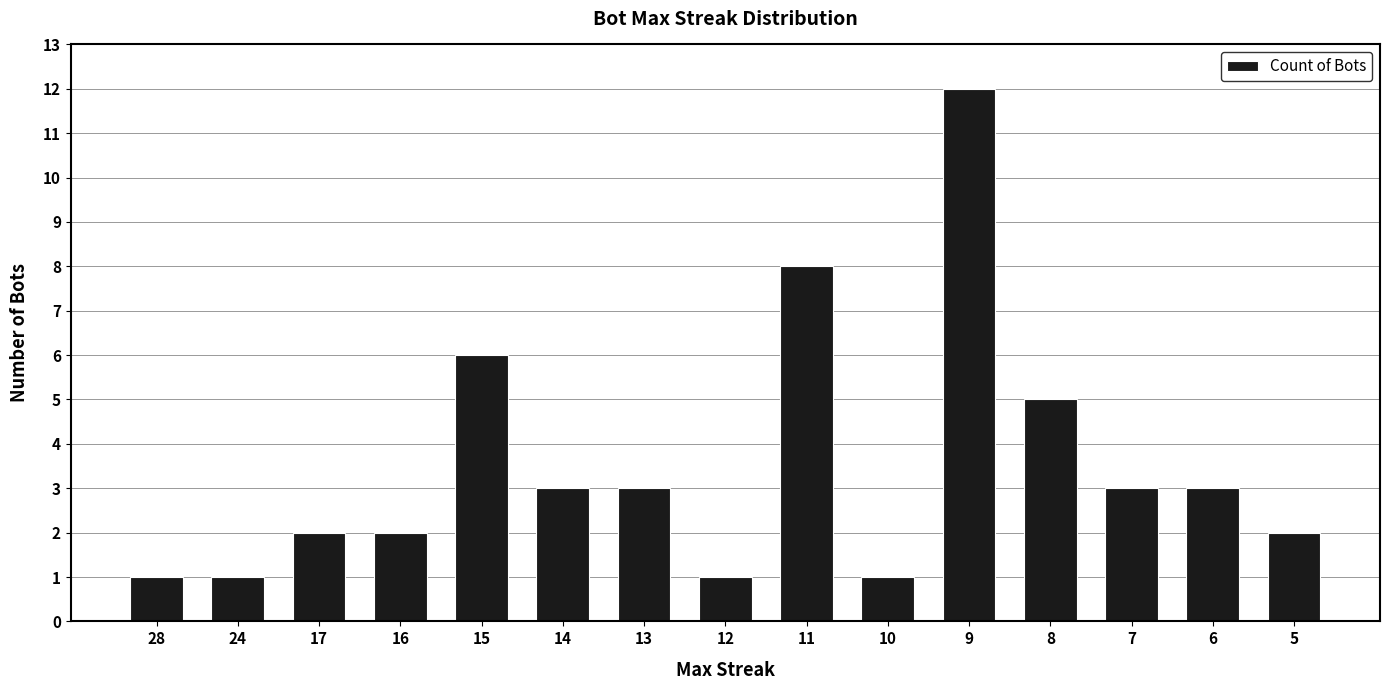

What is the value of the 6th bar from the left?

3